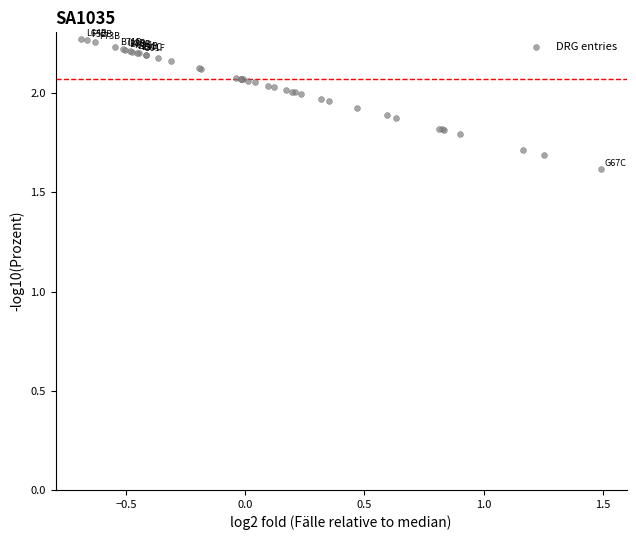

What Y value in the scatter plot is closest to 1?

1.6